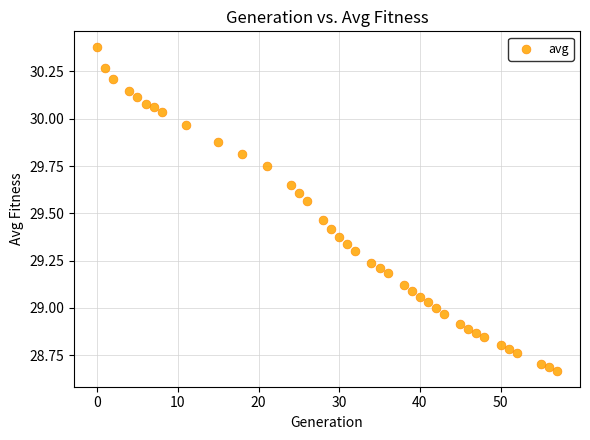

What is the range of X values (max minus min)?

57.0